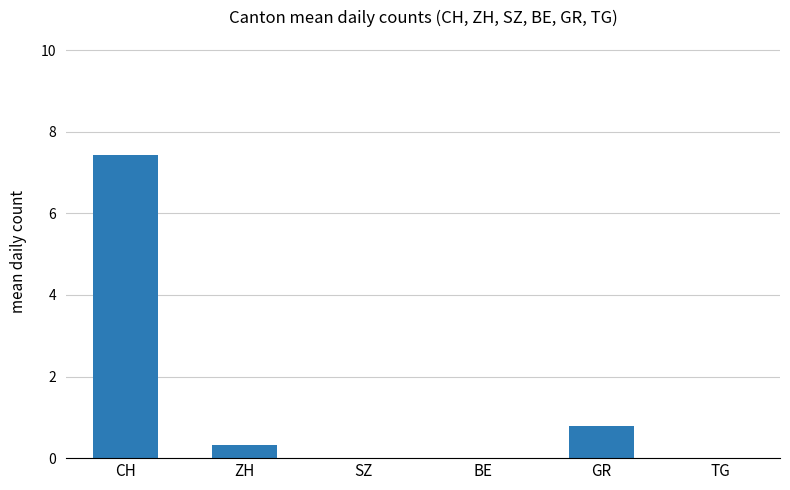

Which has a higher value, GR or ZH?

GR